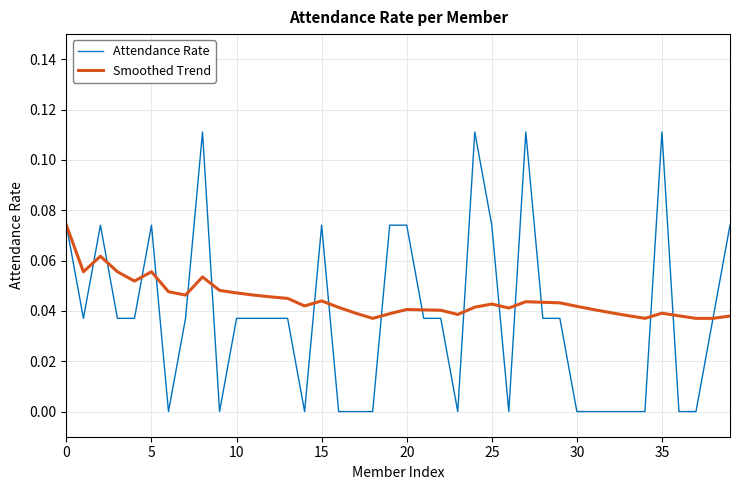

Which series has the largest total across all categories?

Smoothed Trend